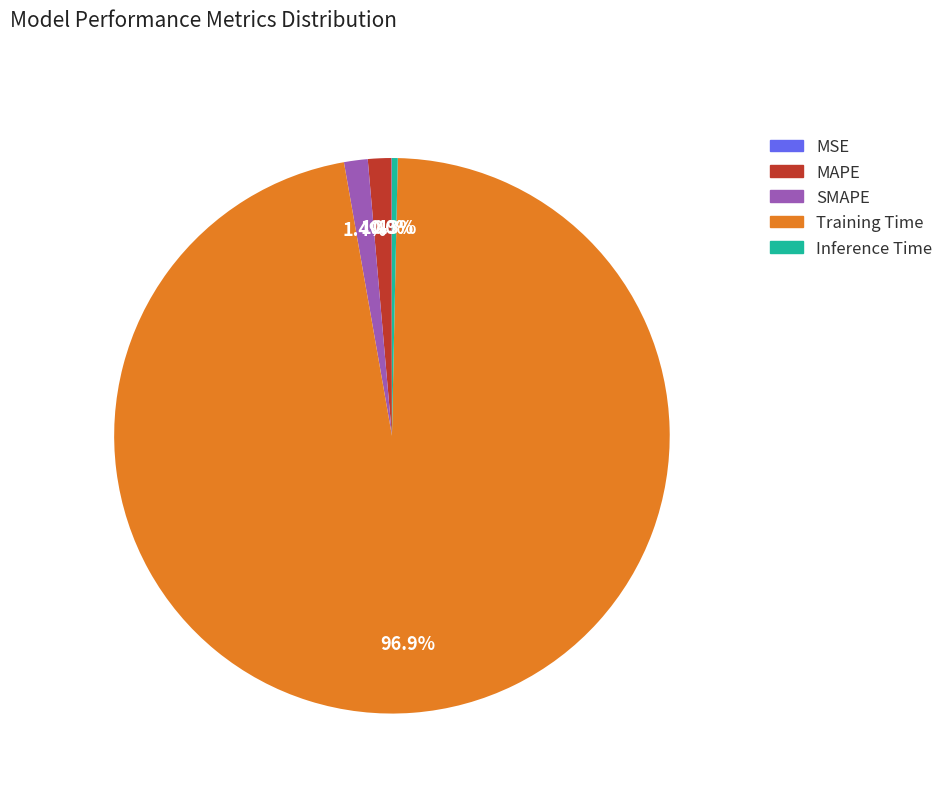

Is there a majority slice in this chart?

Yes